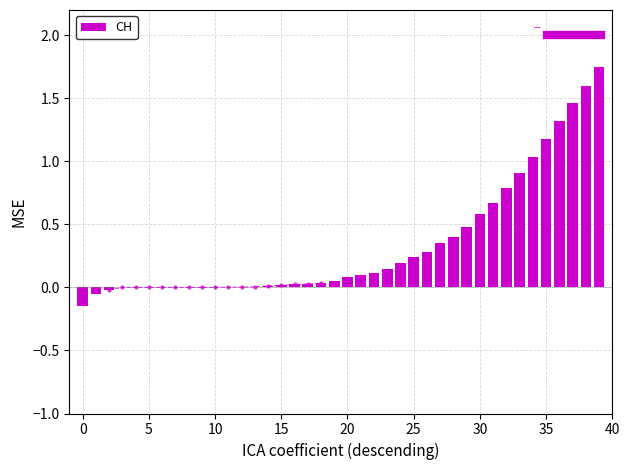

Is it true that the value at 5 is 1.0?

False